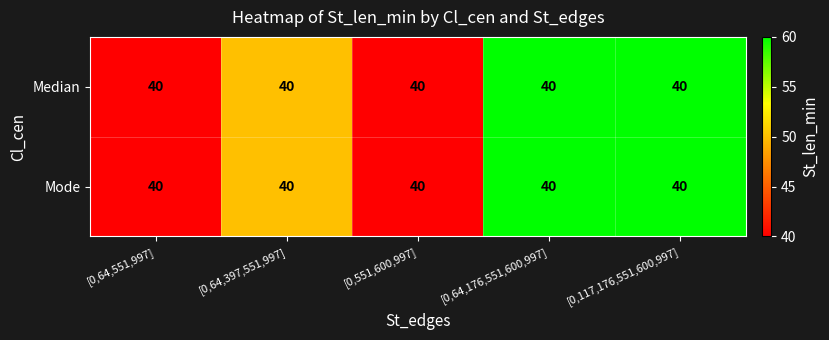

How many data points in Median are less than 50?

2